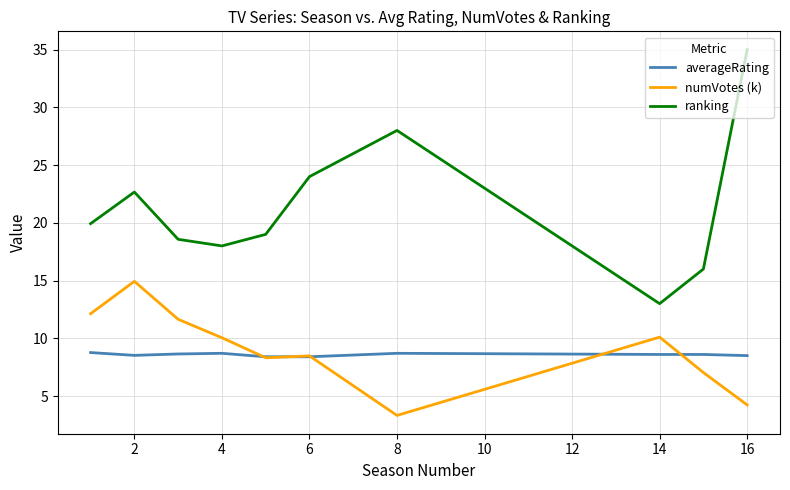

What is the difference between the second highest and second lowest values in the ranking series?

12.0